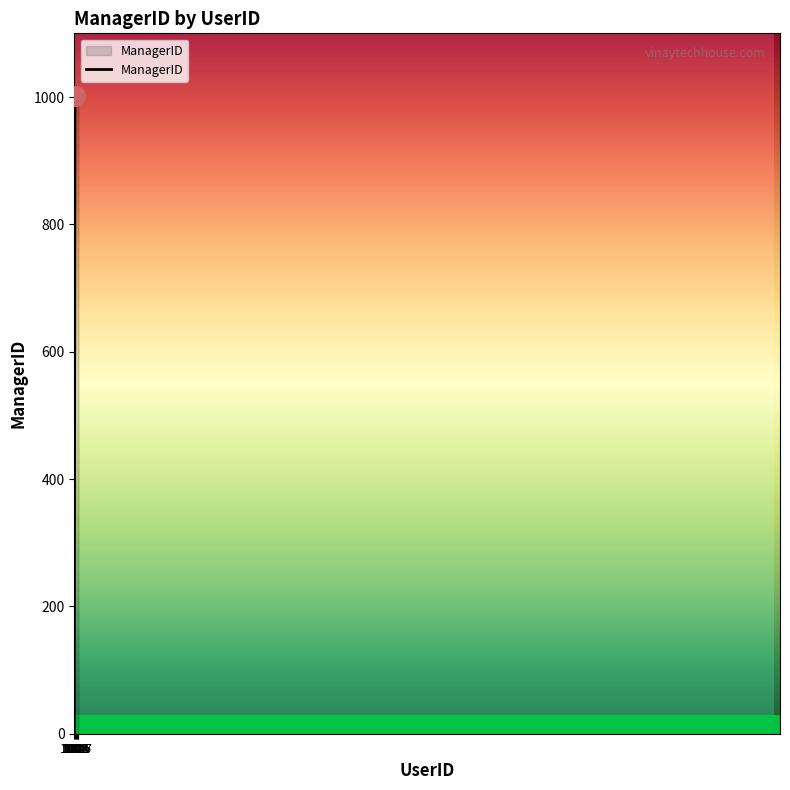

What is the average value?

859